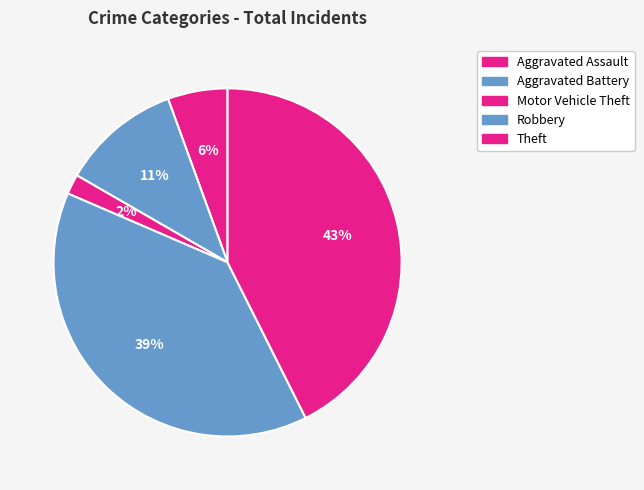

How many slices are in this pie chart?

5